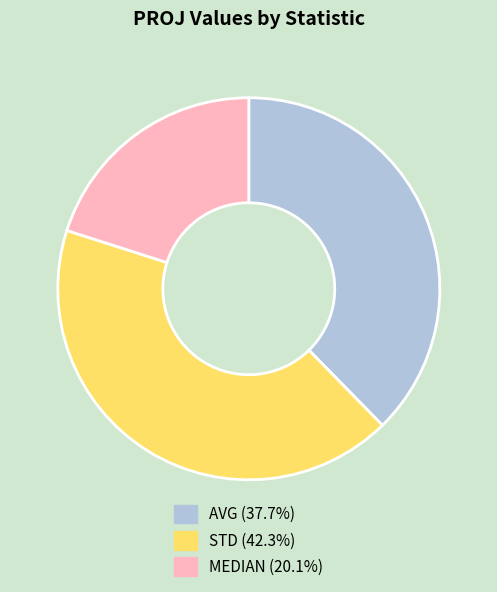

Do MEDIAN and AVG together represent more than half of the pie?

Yes